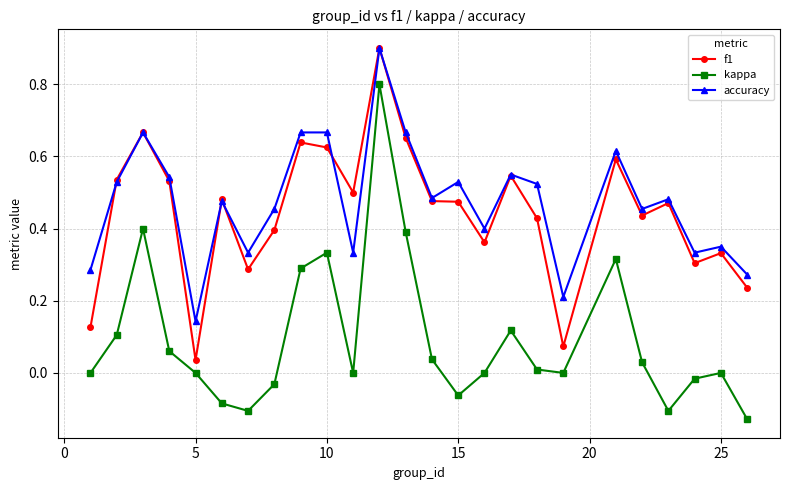

Does the chart display data point markers on the line(s)?

Yes